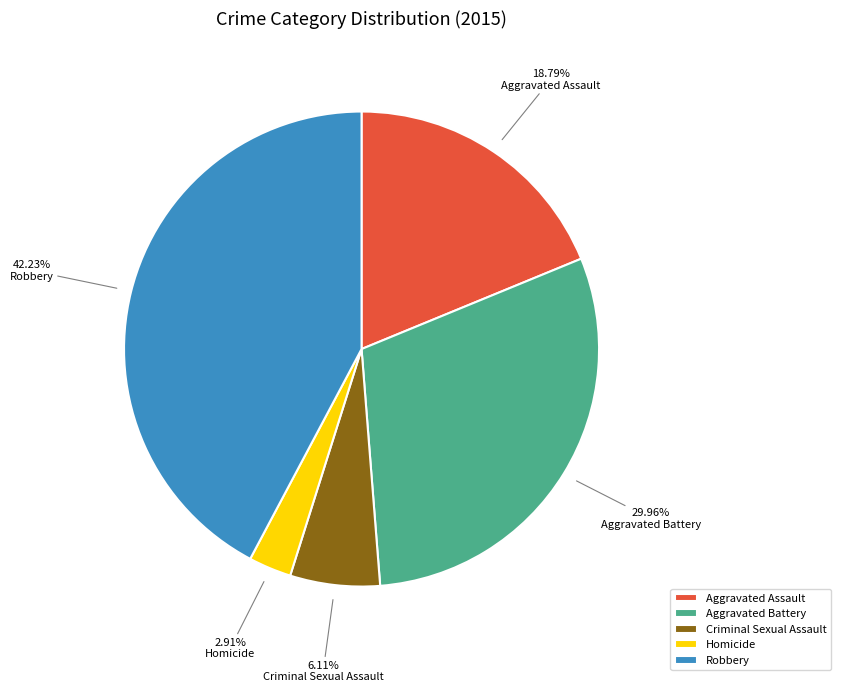

To the nearest percent, what is the difference between the Criminal Sexual Assault and Homicide slice percentages?

3%